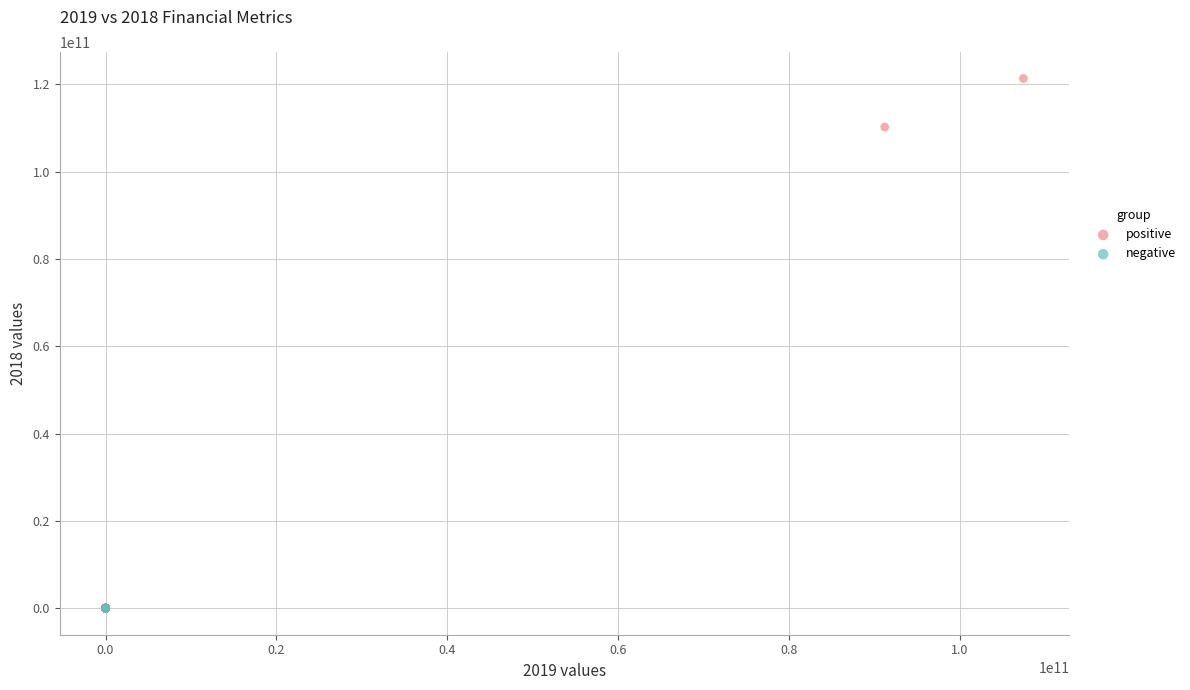

Which series contains the highest Y value?

positive